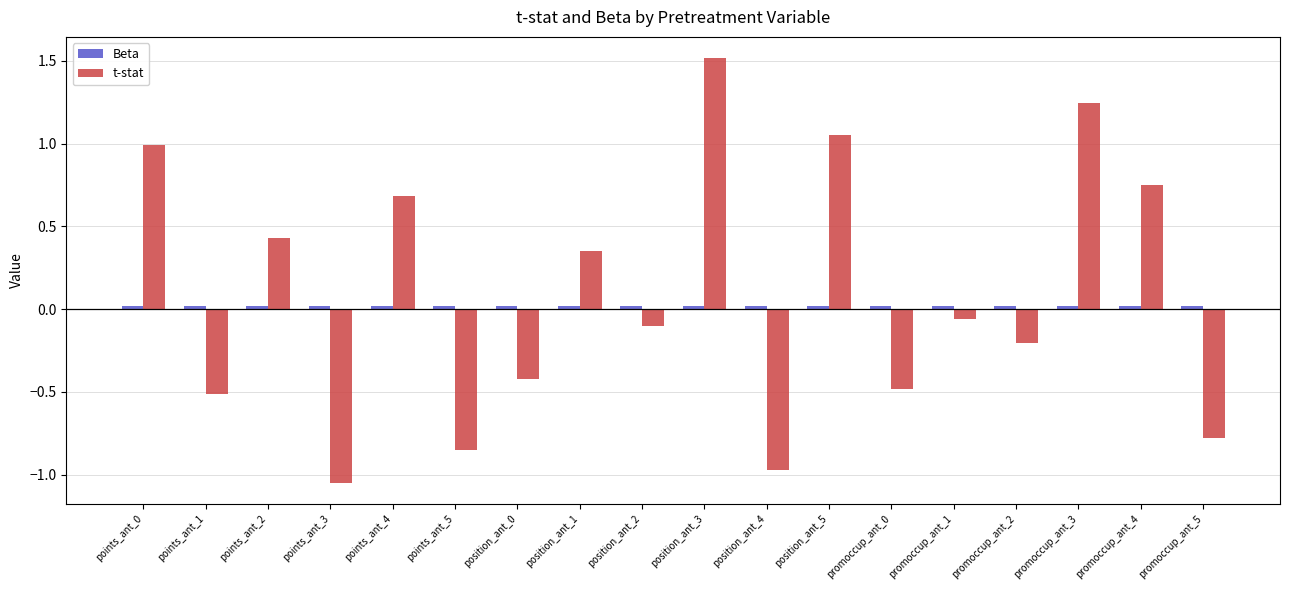

The value of t-stat at position_ant_0 is -0.4. True or false?

True